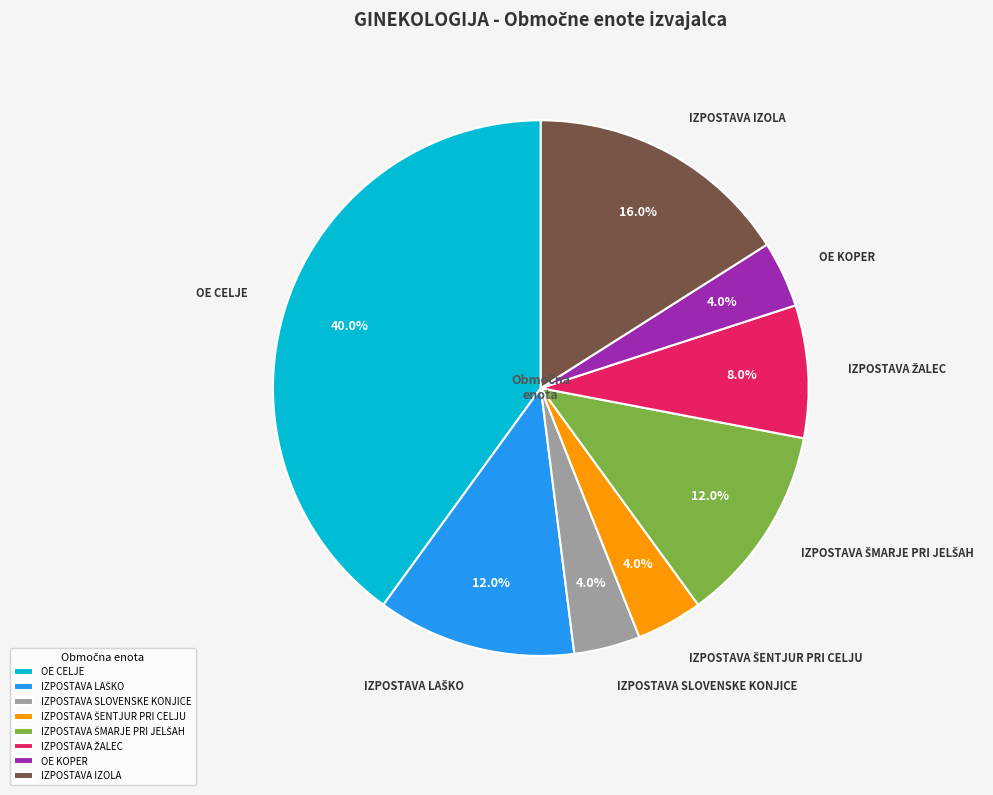

To the nearest percent, what is the average slice percentage?

12%